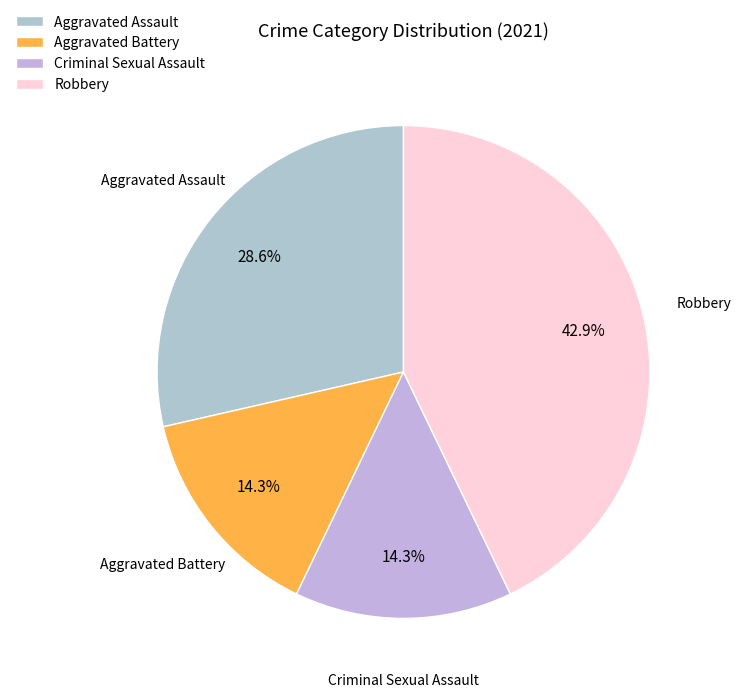

Which category has the biggest portion of the pie?

Robbery